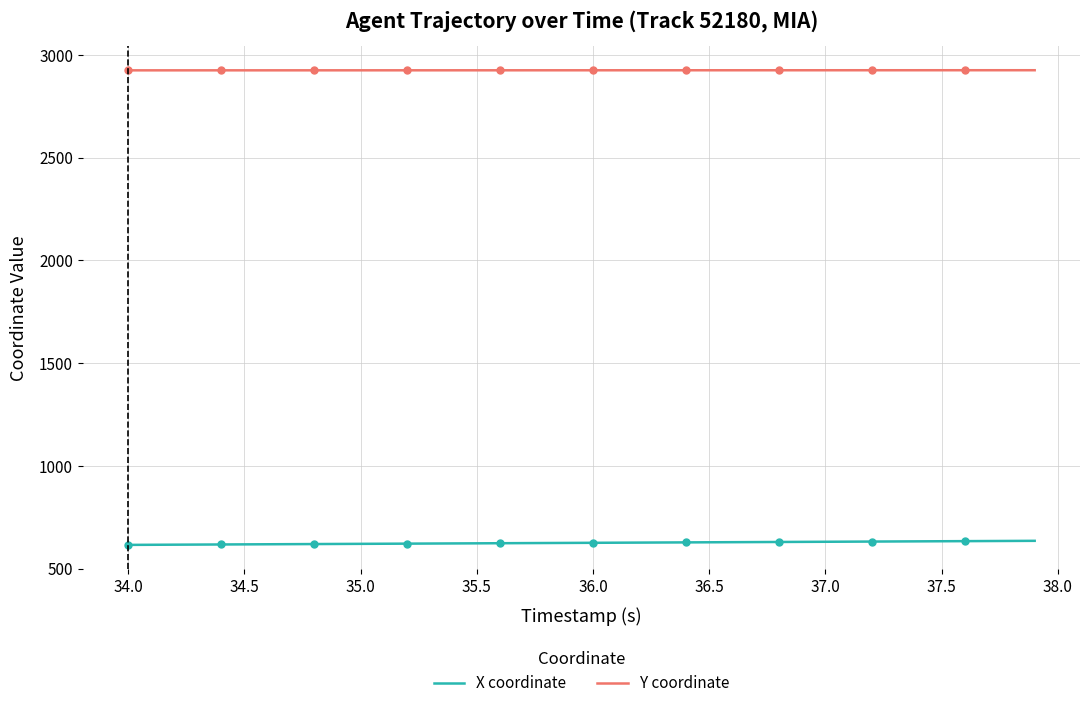

What is the difference between the maximum and minimum values in the Y coordinate series?

0.6